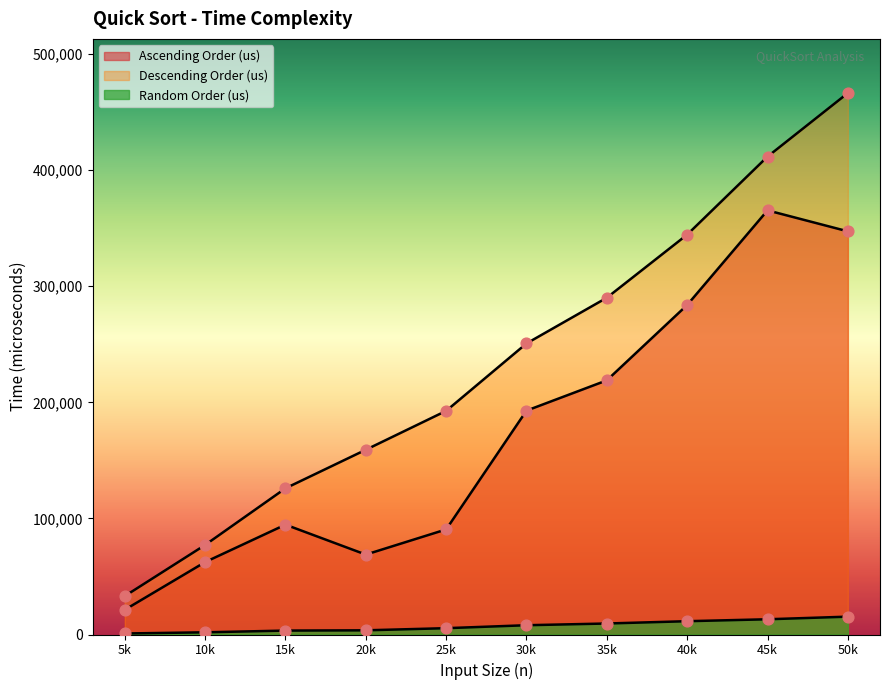

At how many categories does at least one series exceed 242376?

5